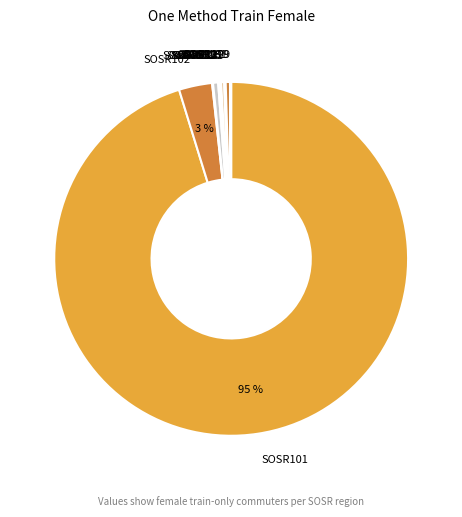

Which slice represents more than half of the pie?

SOSR101